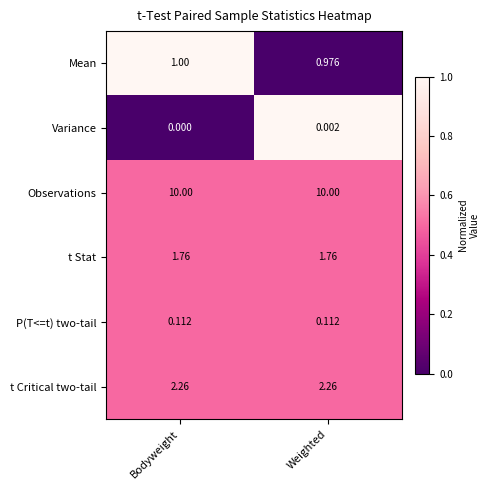

Rank the categories by Mean value from highest to lowest.

Bodyweight, Weighted